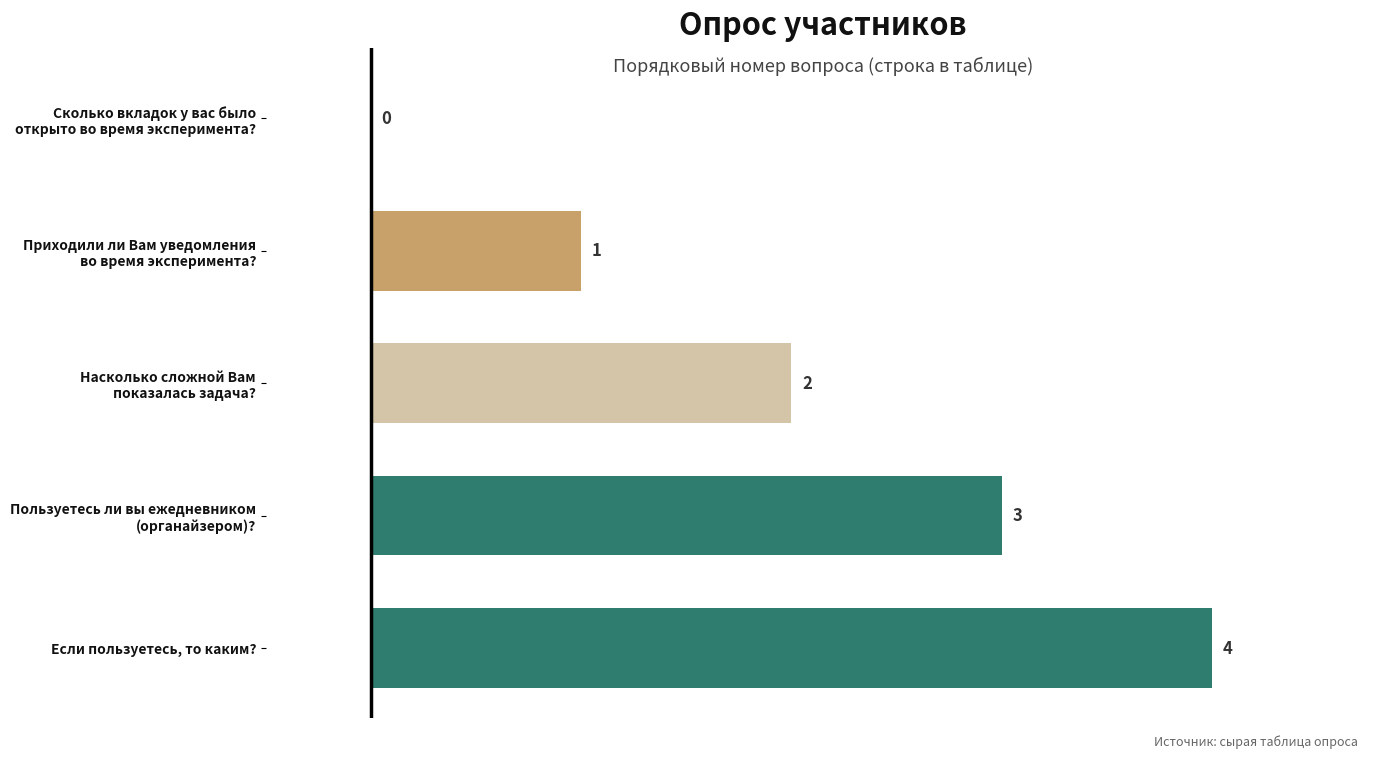

How many values are between 1 and 3?

3